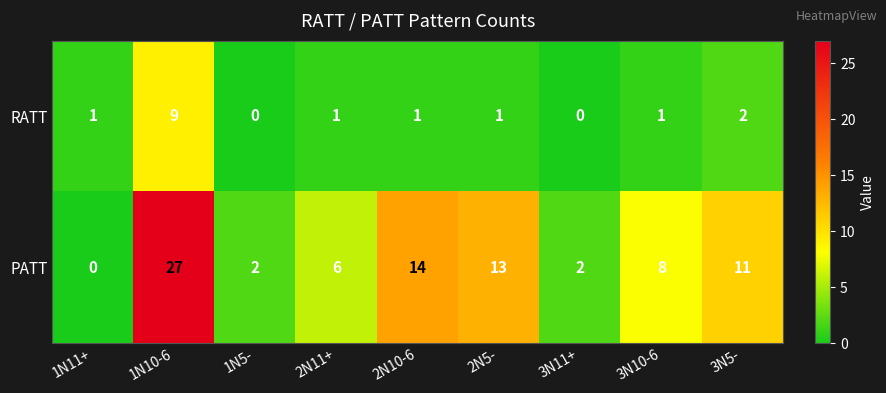

Reading left to right, transcribe all the data shown in this chart.

RATT: 1	9	0	1	1	1	0	1	2
PATT: 0	27	2	6	14	13	2	8	11